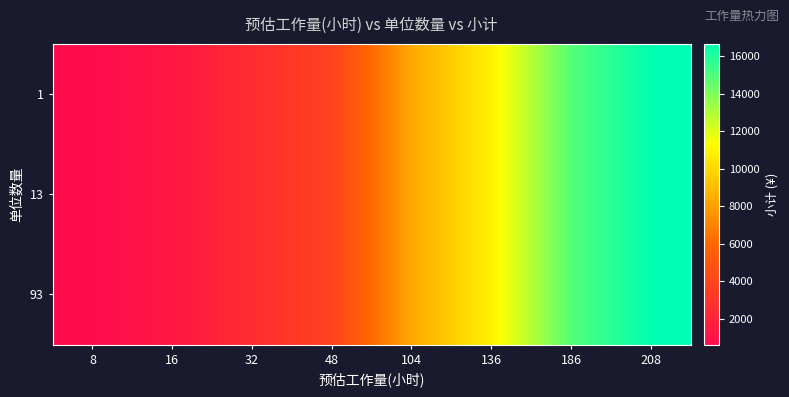

How many data points does each series have?

8